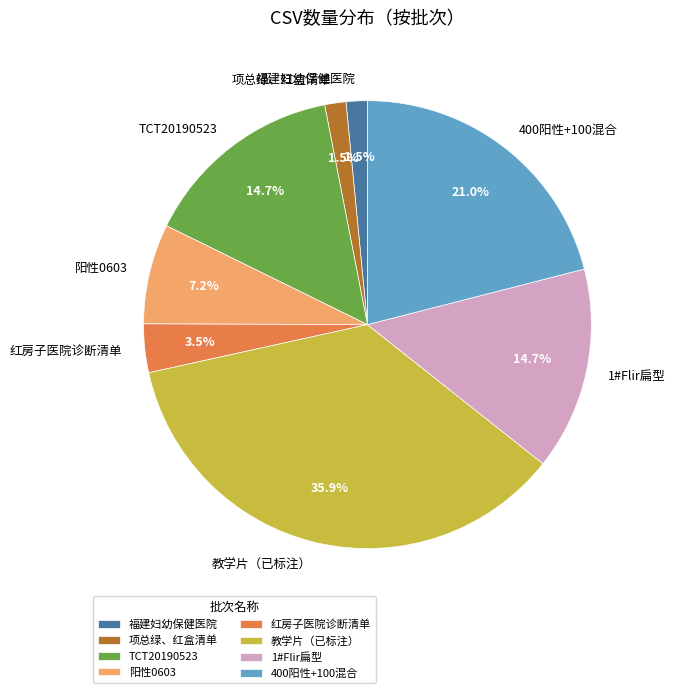

Combined, what portion of the pie is 福建妇幼保健医院 and 教学片（已标注）?

37.4%